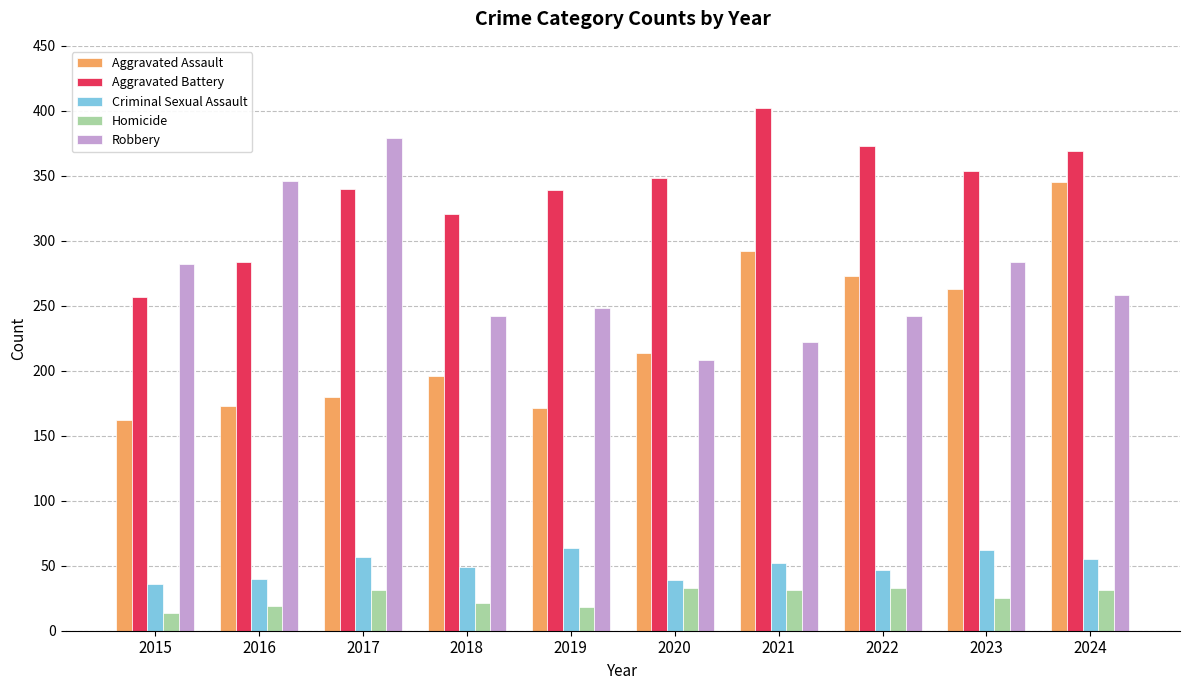

Between 2020 and 2023, which series saw the biggest shift?

Robbery